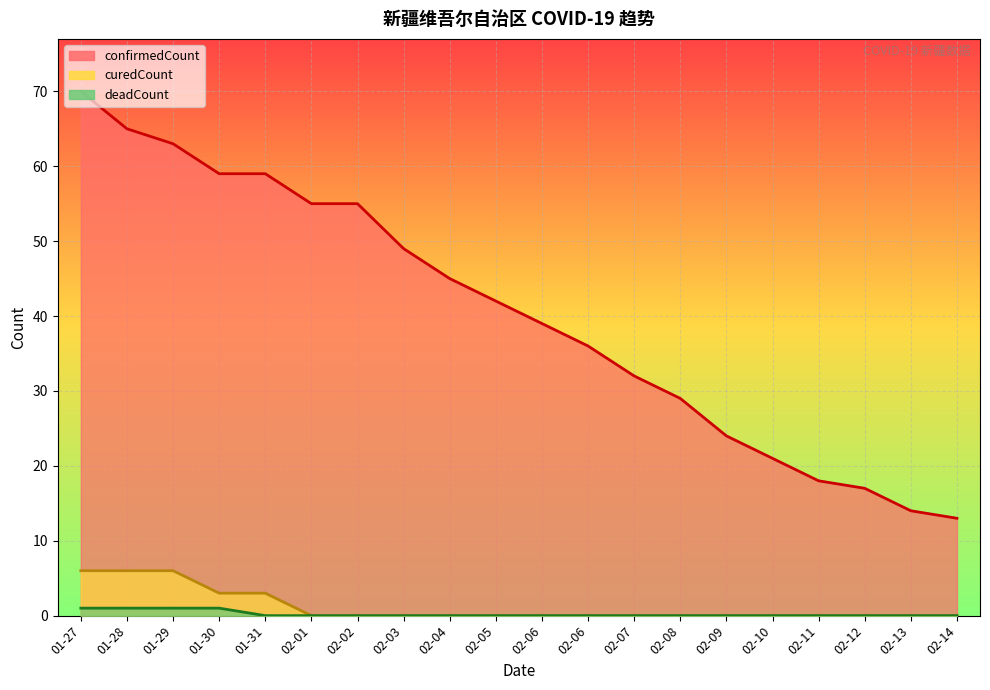

True or false: curedCount and confirmedCount cross at least once.

False